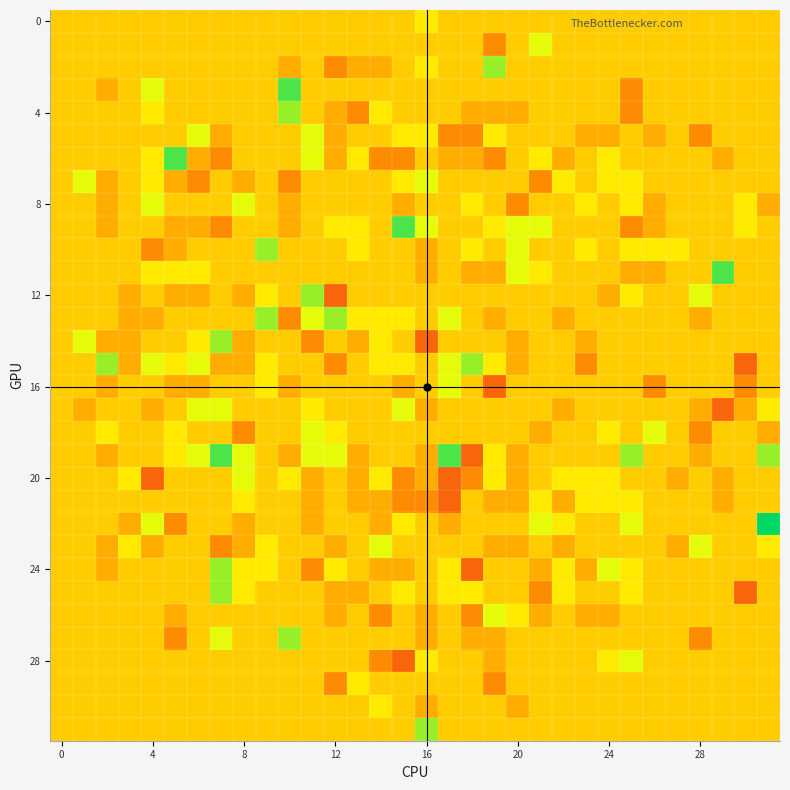

At which category does the chart reach its peak across all series?

31